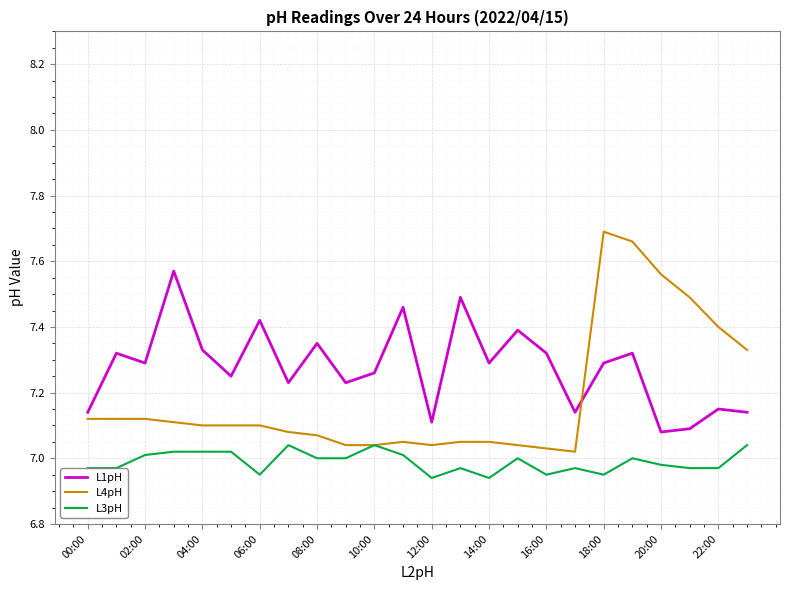

True or false: L3pH and L1pH cross at least once.

False